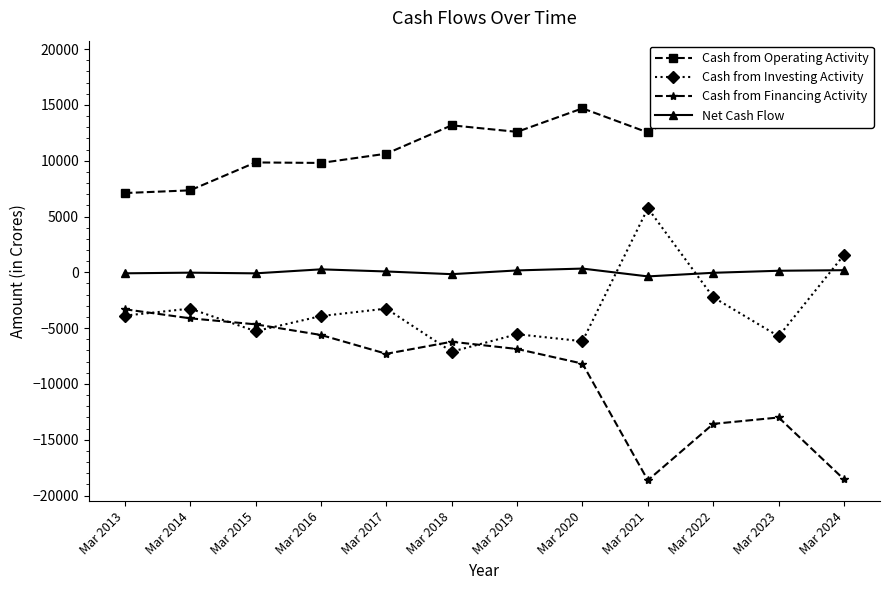

How many lines are shown in the chart?

4